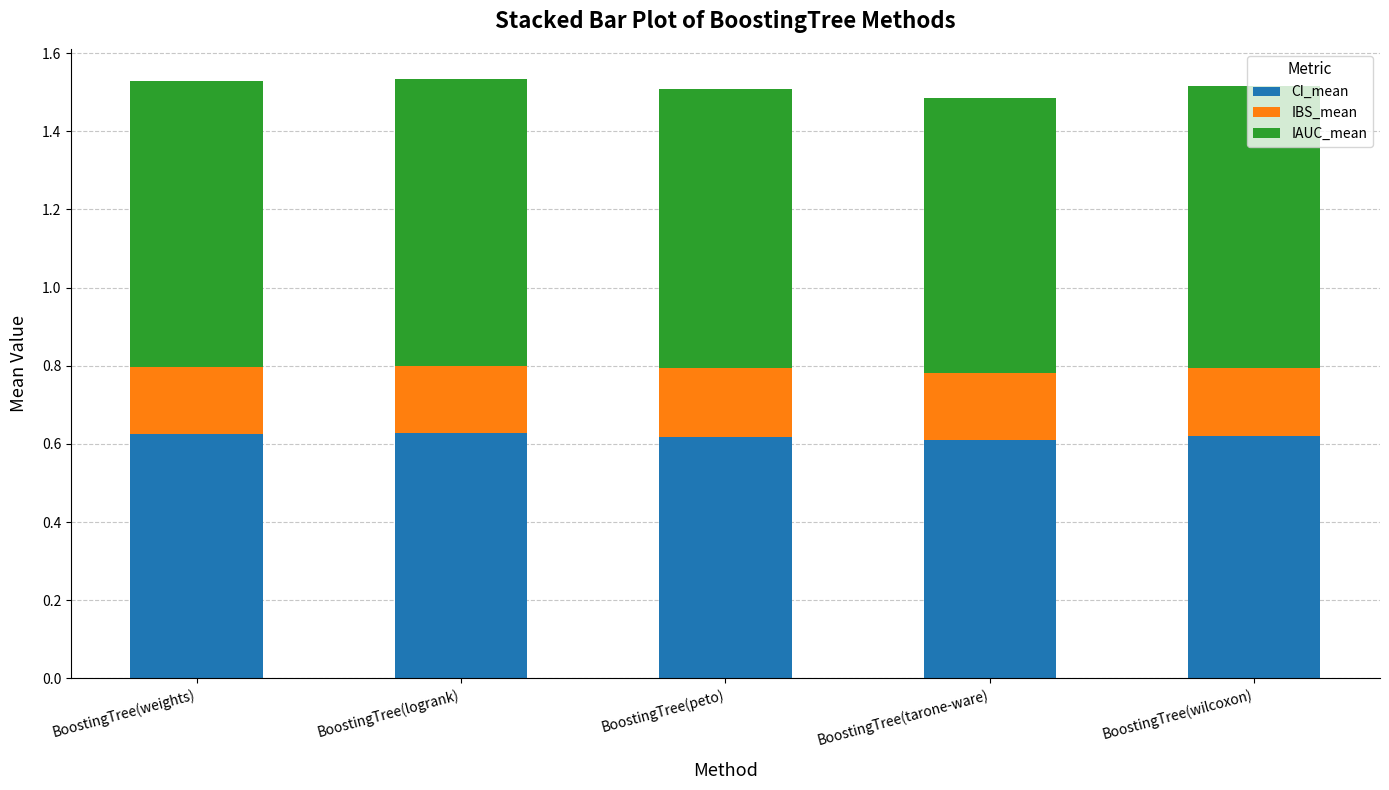

How many CI_mean values are between 0 and 1?

5